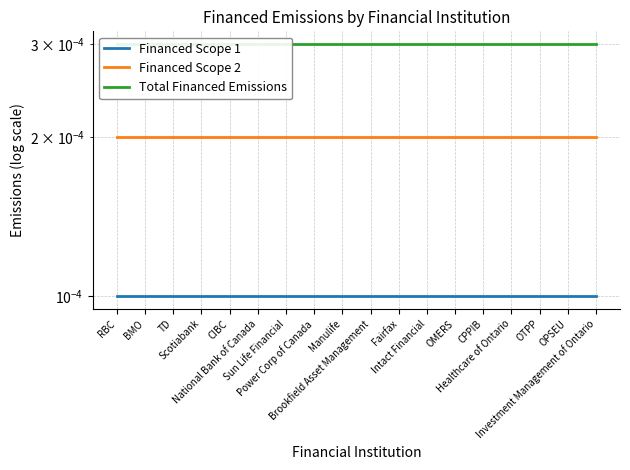

True or false: Financed Scope 2 has more than 2 interior local peaks.

False